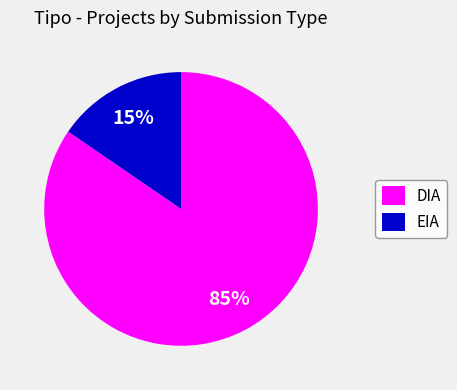

Does any single category account for the majority?

Yes